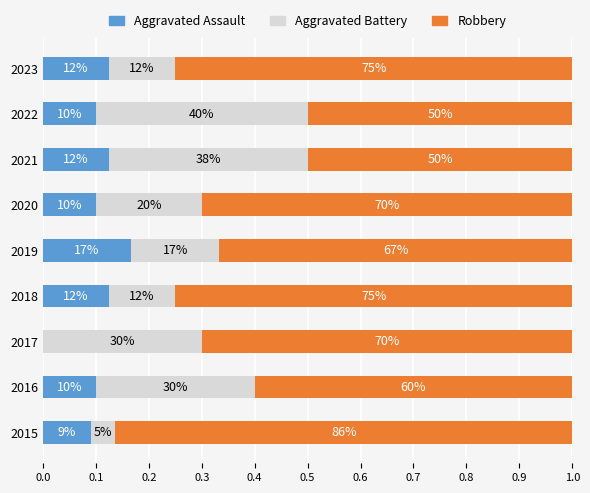

What are all the series names shown in the legend?

Aggravated Assault, Aggravated Battery, Robbery